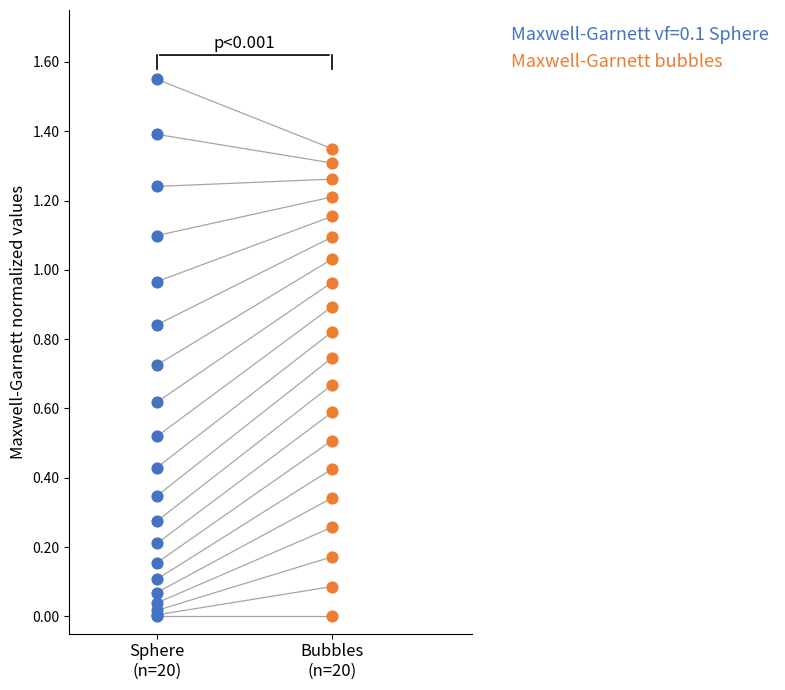

Which series contains the highest Y value?

Maxwell-Garnett vf=0.1 Sphere